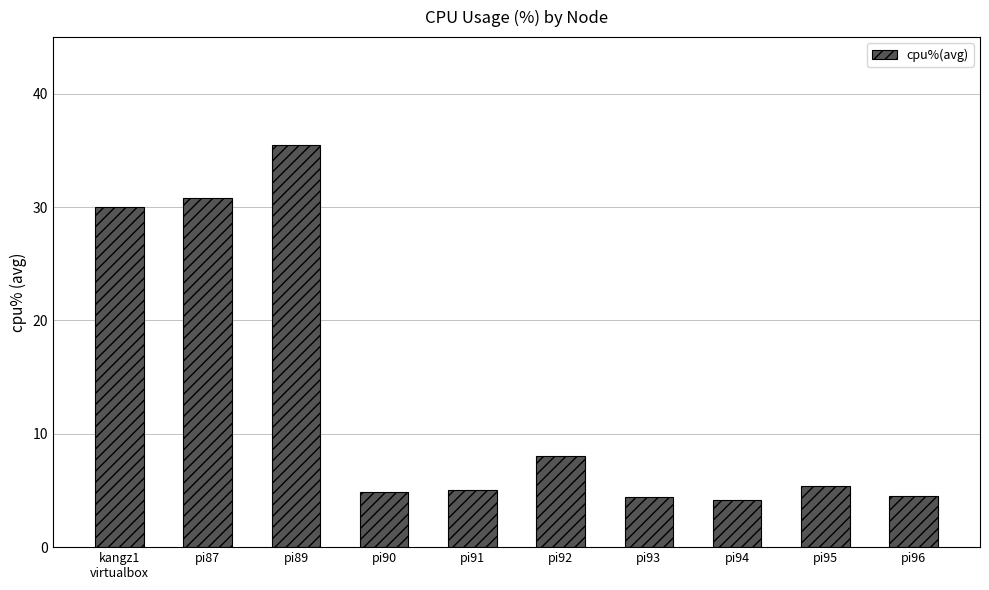

What is the difference between the values at pi93 and pi87?

26.4